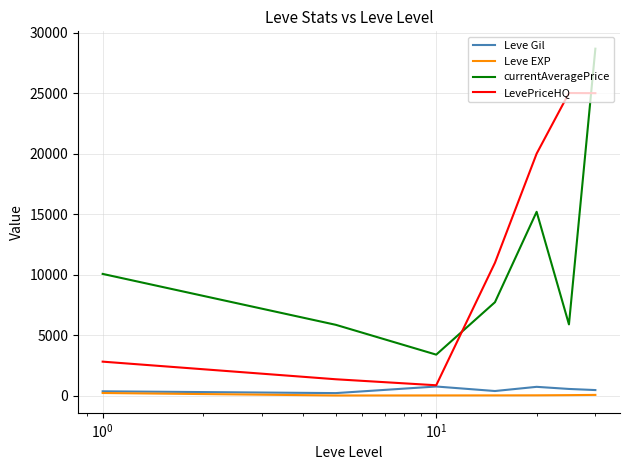

True or false: LevePriceHQ and Leve EXP cross at least once.

False